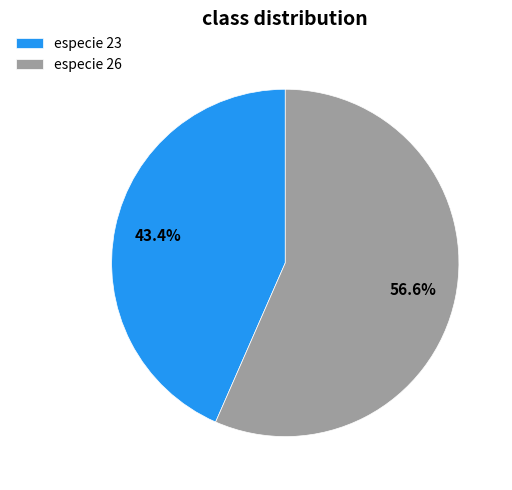

Which has a higher value, especie 23 or especie 26?

especie 26